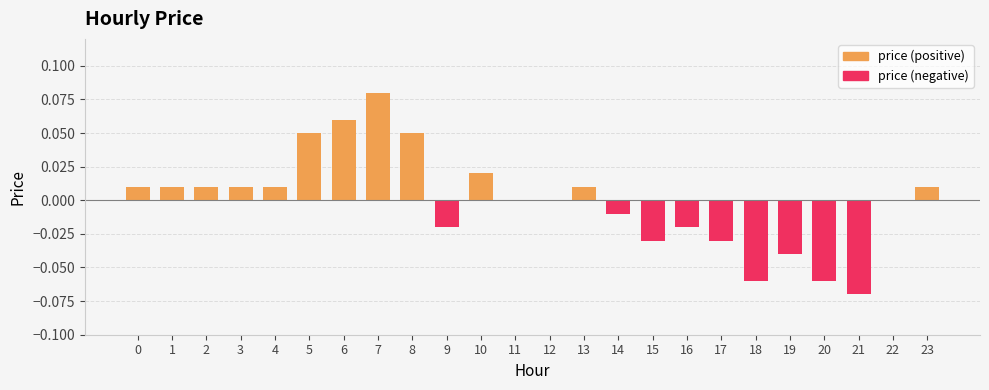

How many data points does each series have?

24